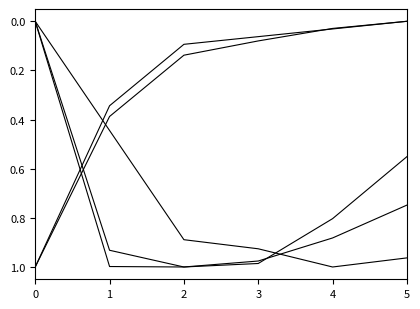

Is it true that analitico_ph_h2o equals 0.9 at 2?

True